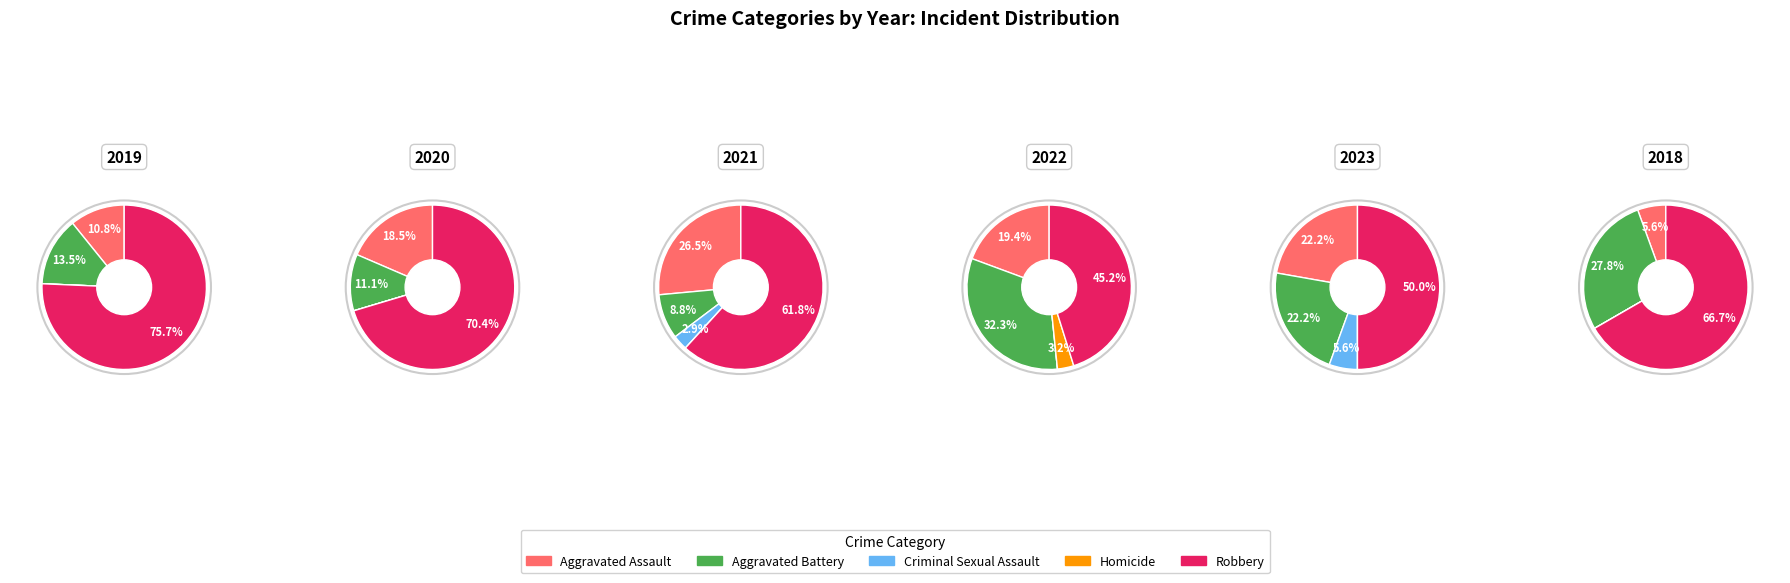

What portion of the pie excludes Criminal Sexual Assault?

100.0%